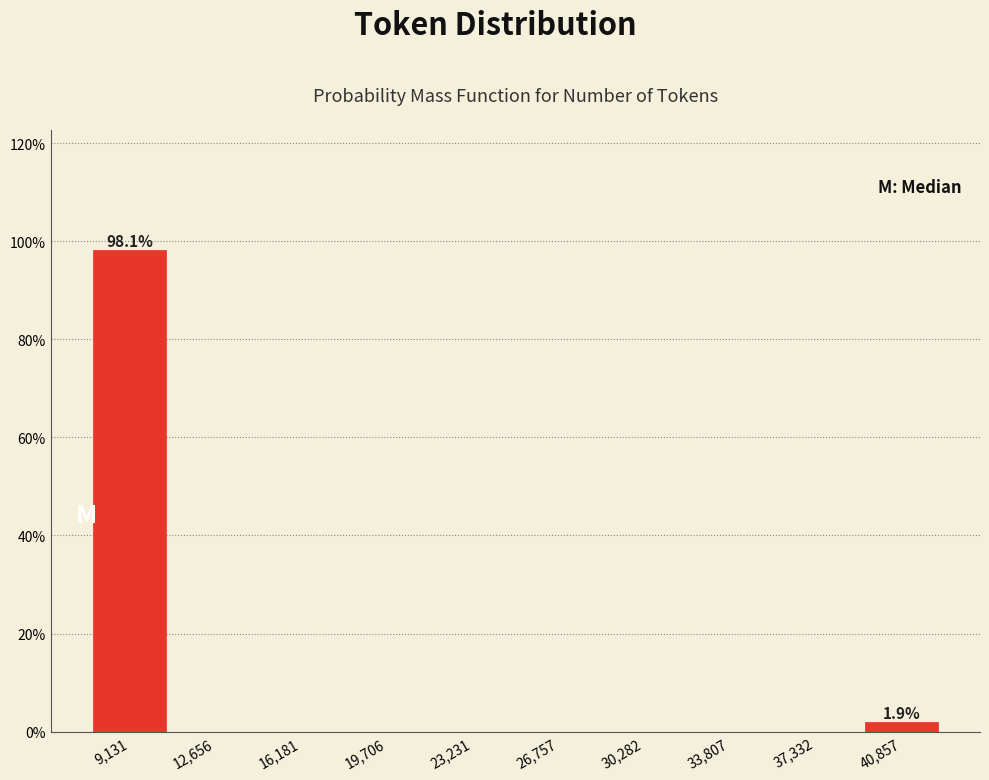

Which range on the x-axis has the tallest bar?

7500 to 11000